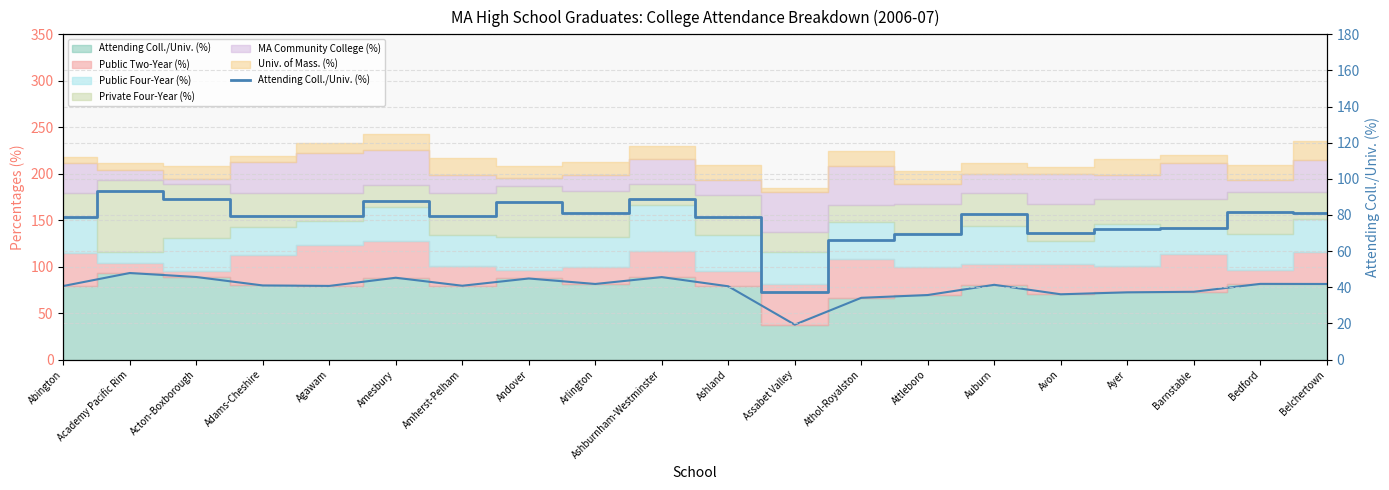

What is the change in value from Ashland to Auburn?

+1.6